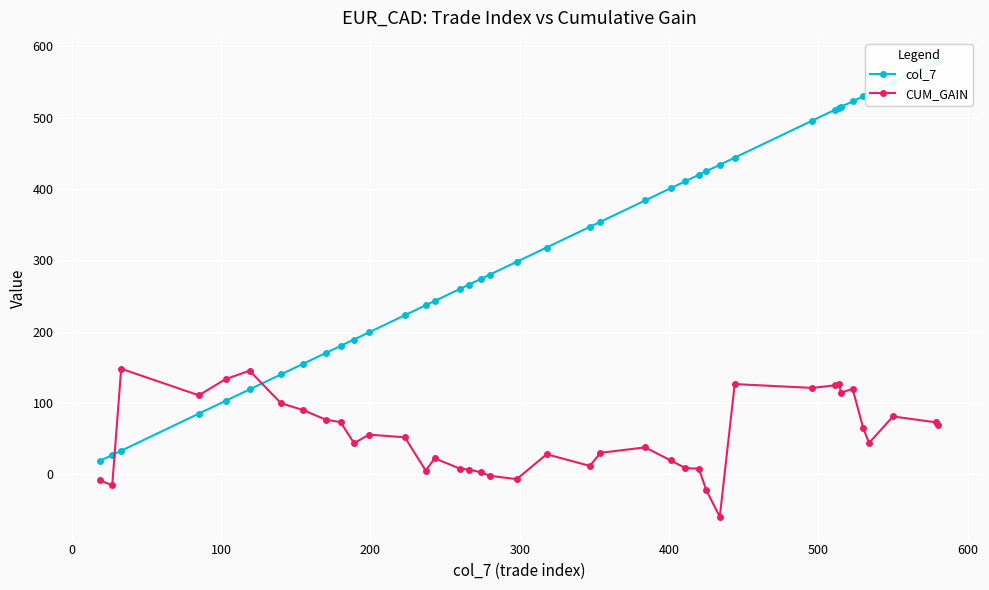

What is the value of the CUM_GAIN point at the 34th from the left?

114.5